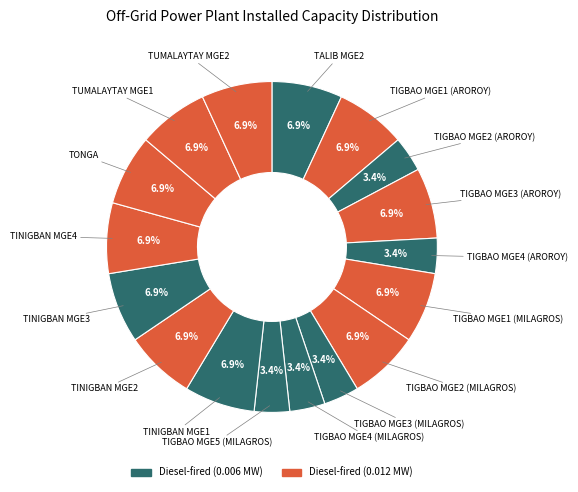

Count the number of slices in the pie.

17